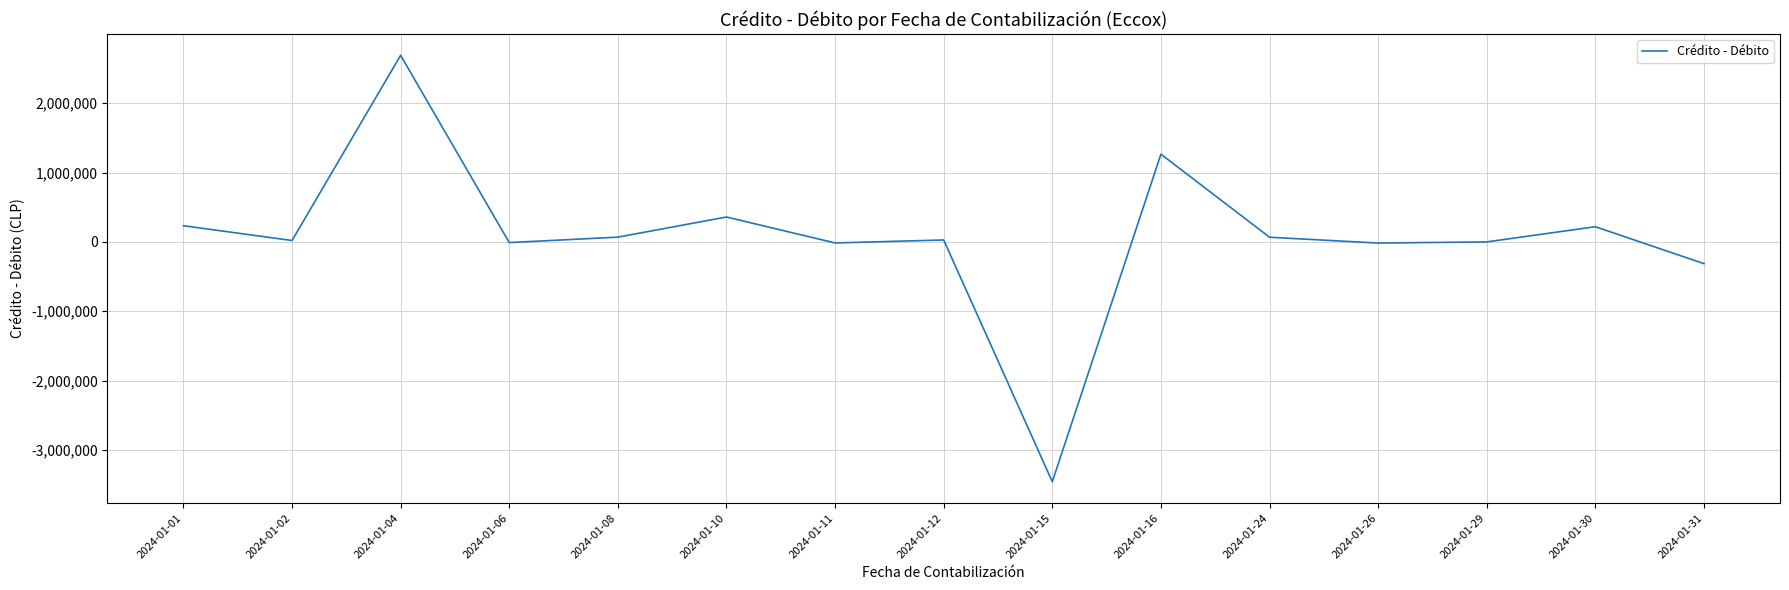

What is the difference between the maximum and minimum values?

6152213